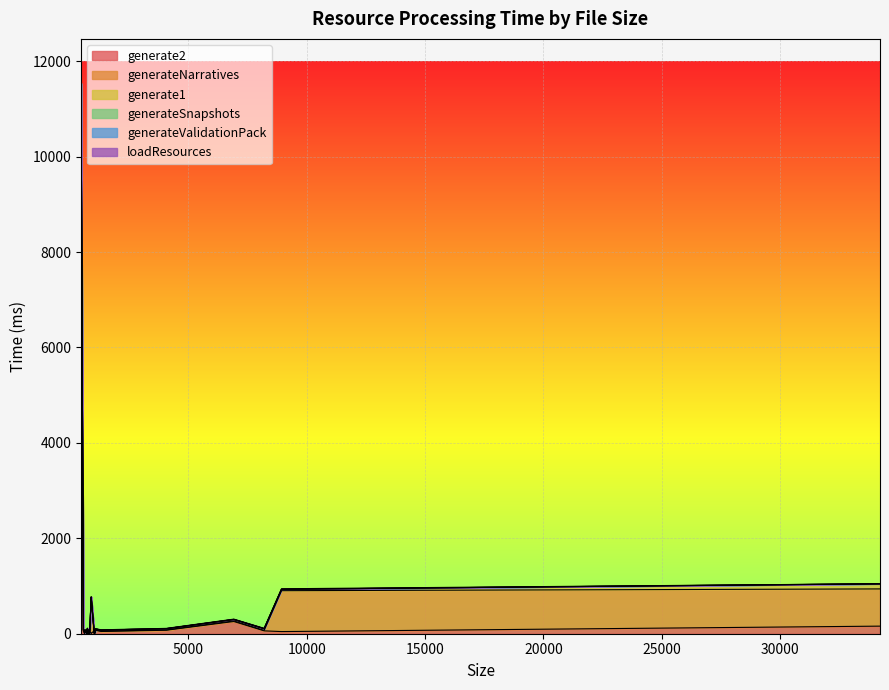

List the series in order of their peak value, lowest first.

generateSnapshots, generateValidationPack, loadResources, generate1, generateNarratives, generate2